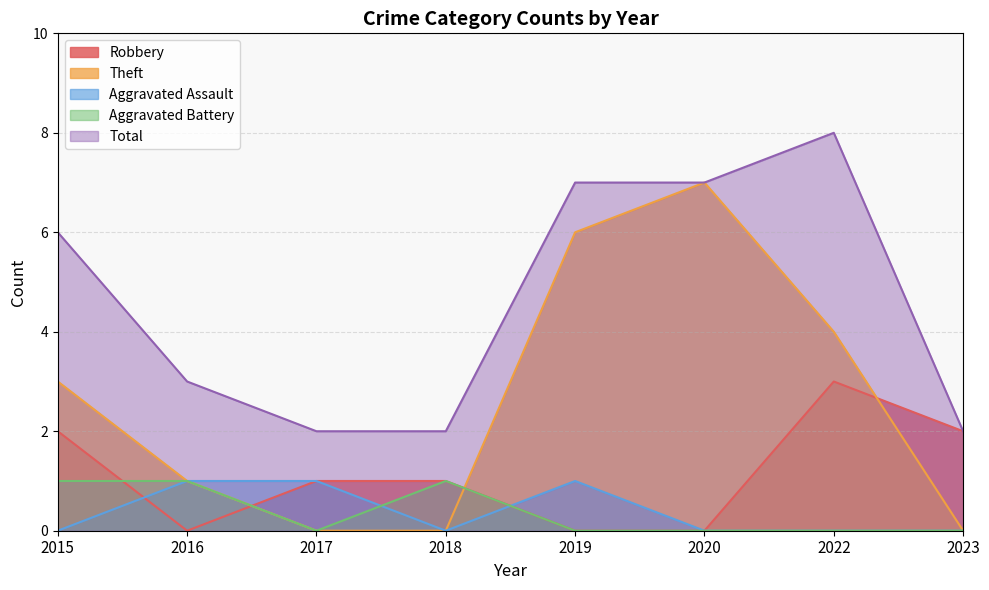

What is the difference between the maximum and minimum values in the Aggravated Assault series?

1